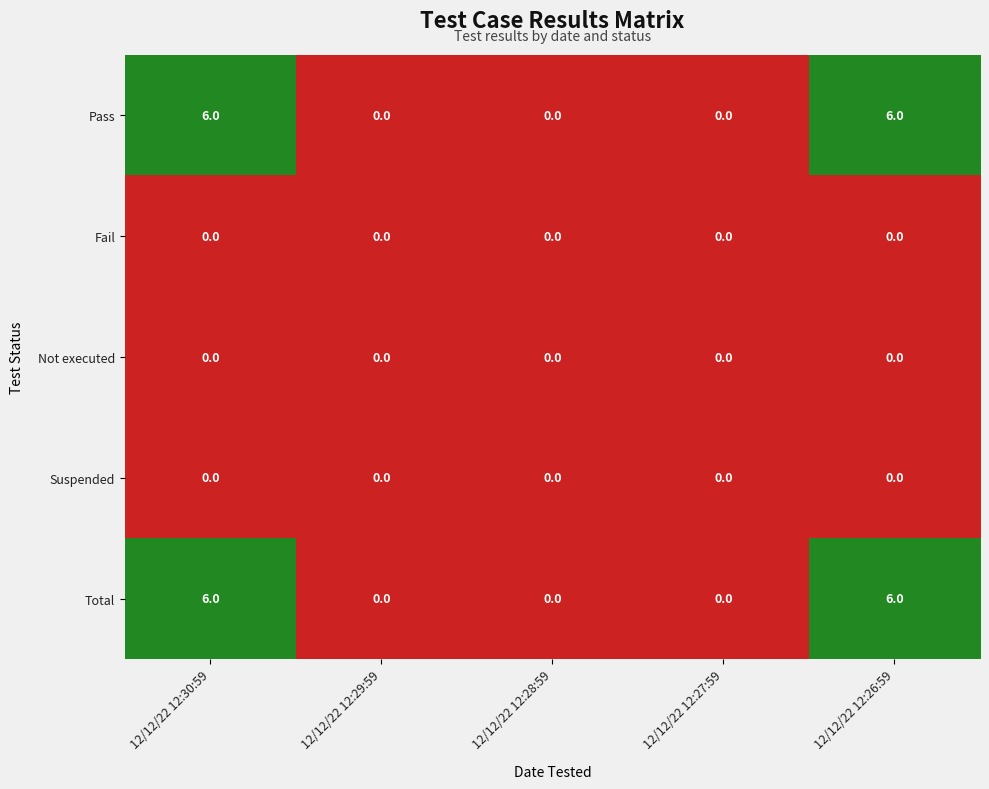

Is the value of Not executed at 12/12/22 12:27:59 greater than the value of Total at 12/12/22 12:26:59?

No